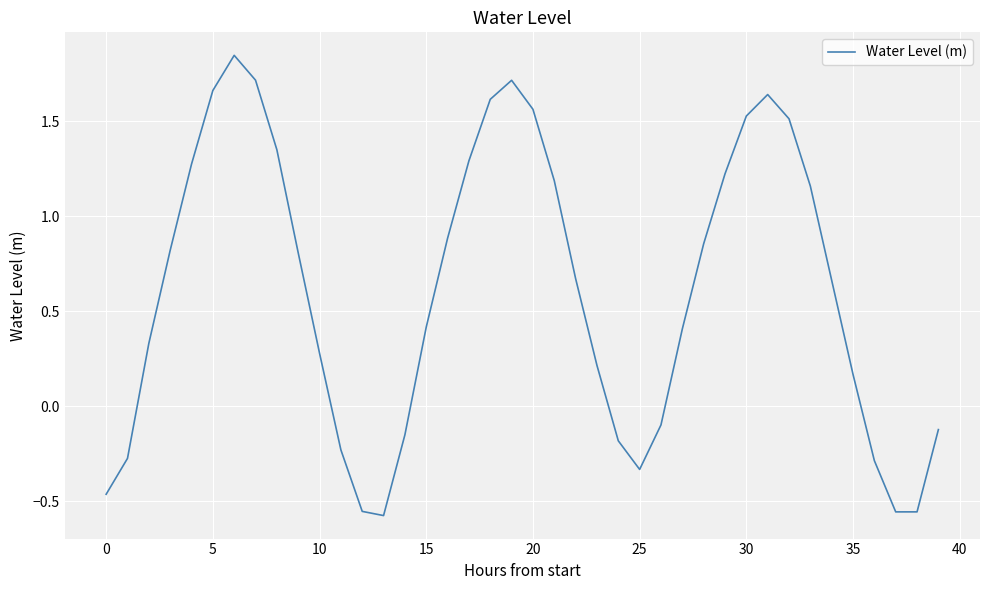

What is the difference between the maximum and minimum values?

2.4